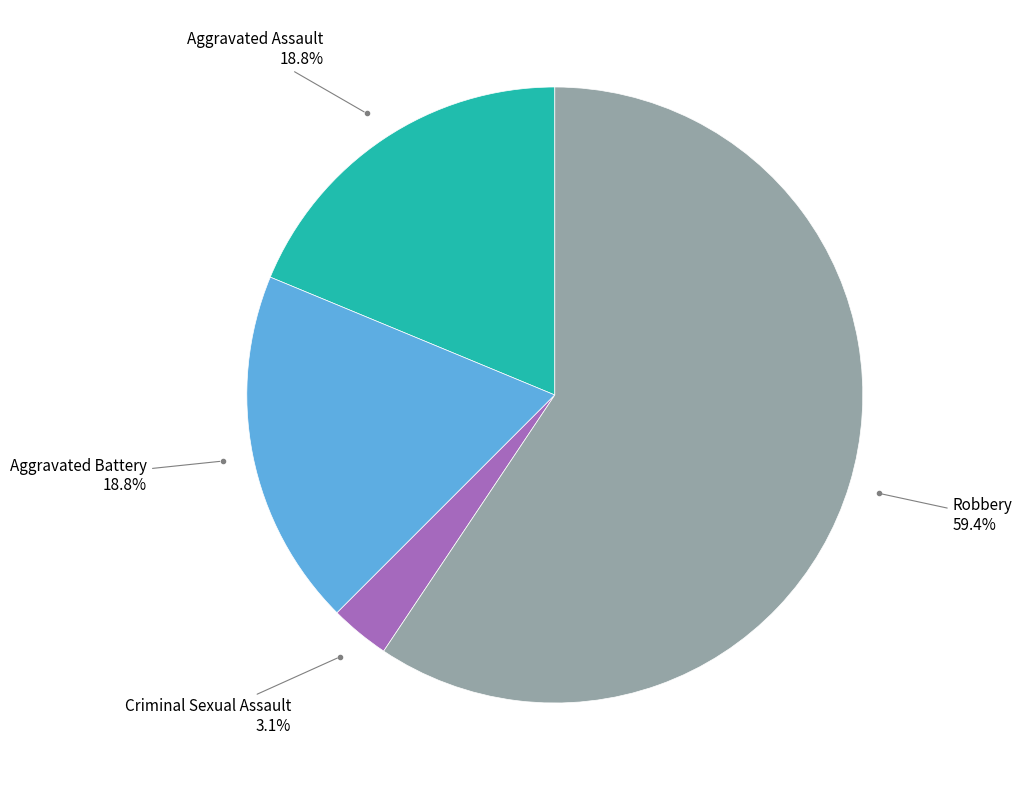

Do Aggravated Assault and Robbery together represent more than half of the pie?

Yes